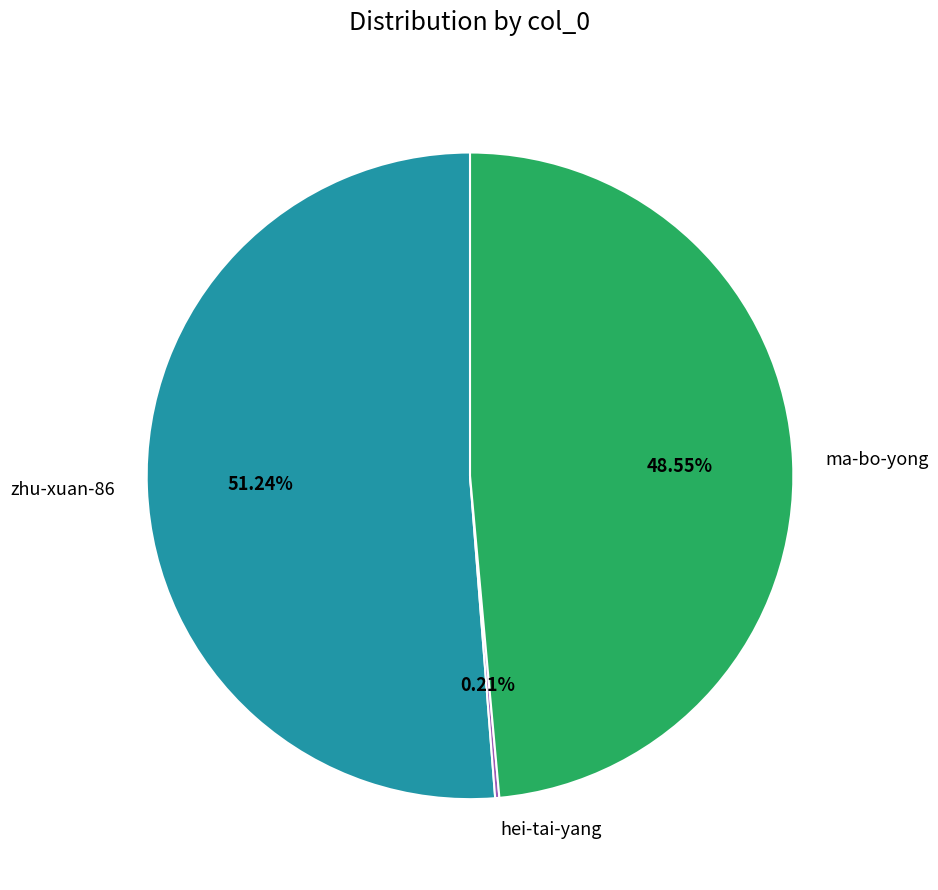

Is there a majority slice in this chart?

Yes